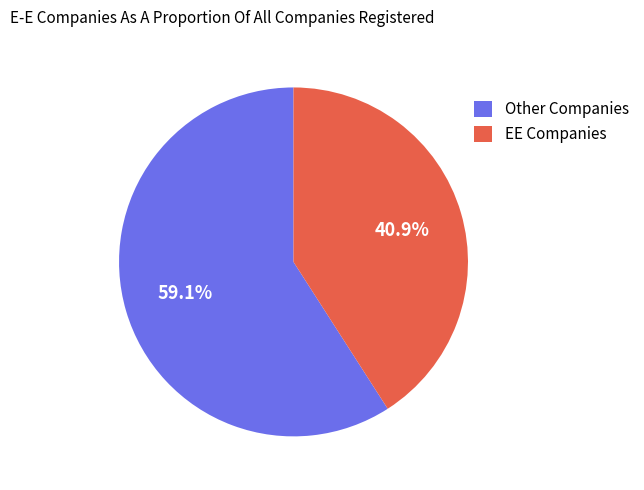

To the nearest percent, what is the average slice percentage?

50%